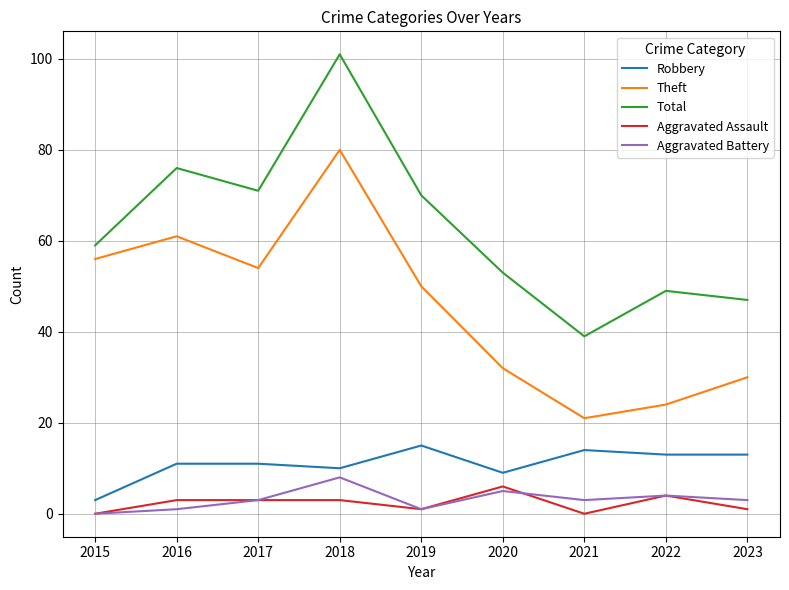

Does the chart display data point markers on the line(s)?

No